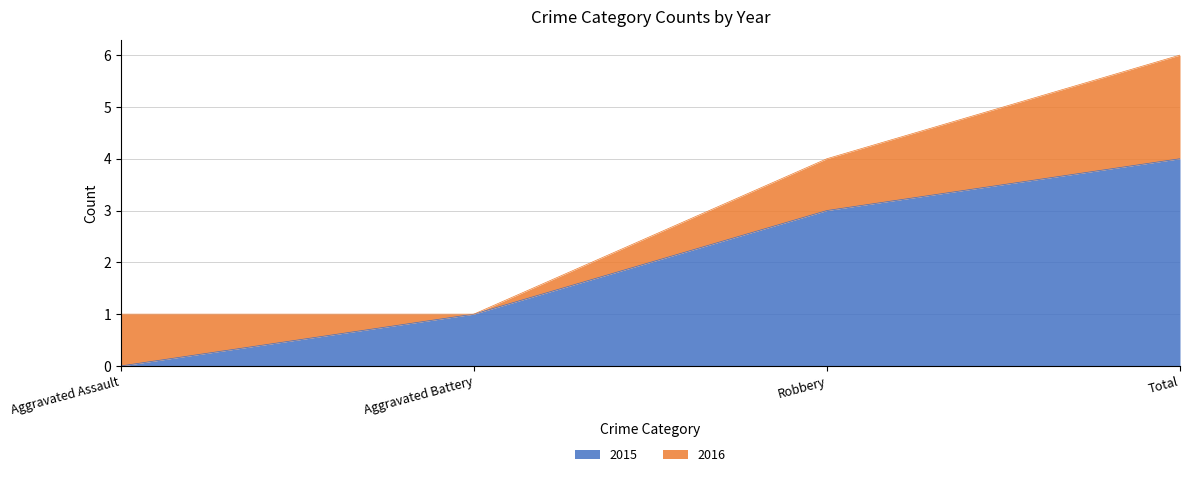

What is the value of the 4th point from the left?

4